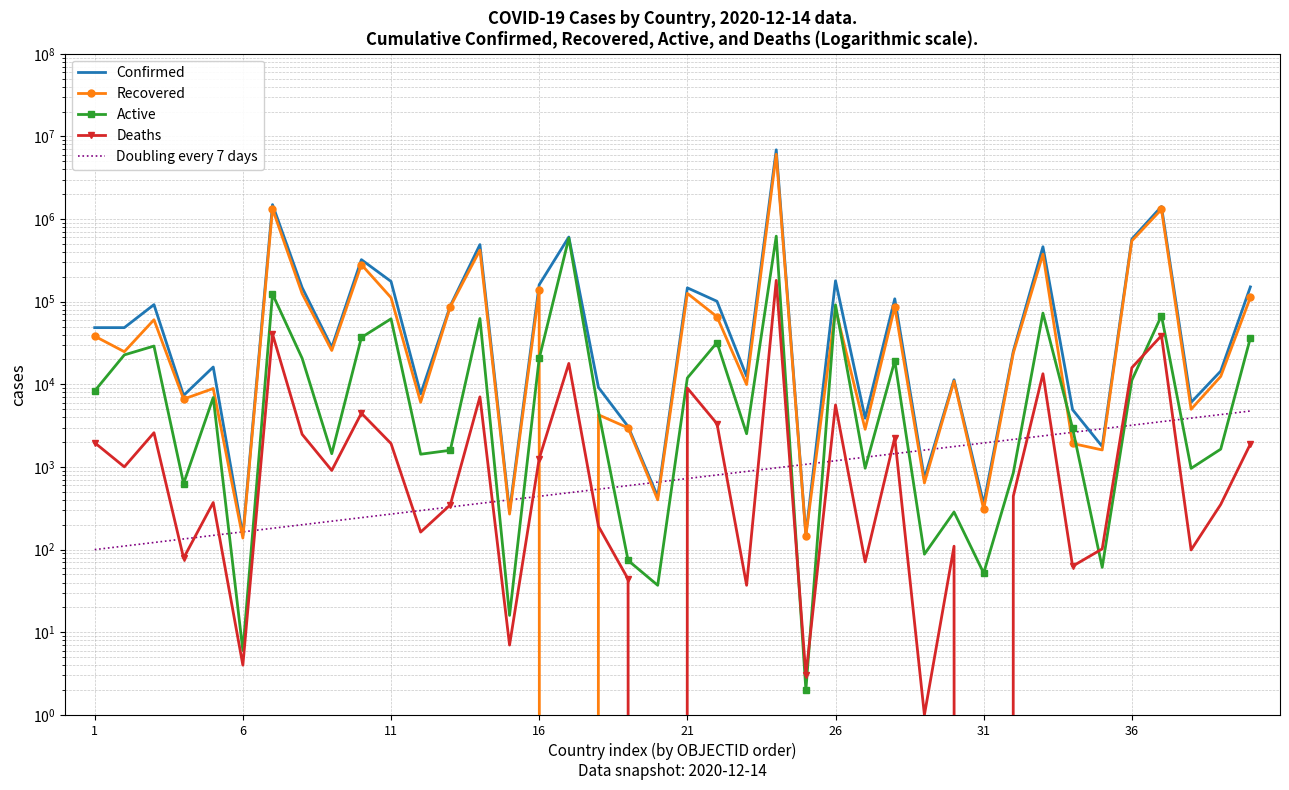

Reading left to right, transcribe all the data shown in this chart.

Confirmed: 48527	48530	92102	7338	16188	148	1494602	148325	28031	322463	175874	7659	88965	490533	292	160295	605966	9173	3090	437	147030	101117	12501	6880127	152	178952	3894	108342	729	11357	359	25143	462064	4936	1770	571919	1417072	6049	14461	150947
Recovered: 38250	24820	60457	6629	8898	138	1330160	125169	25675	281106	111918	6069	87025	420896	269	138464	0	4279	2972	400	126092	65758	9940	6078287	147	81757	2858	86795	640	10962	307	23851	375865	1924	1607	544832	1310425	4988	12465	112622
Deaths: 1965	1003	2596	79	371	4	40668	2486	908	4473	1922	163	348	7052	7	1263	17902	192	44	0	9014	3336	37	181123	3	5626	71	2268	1	110	0	443	13424	63	102	15886	38866	99	352	1895
Active: 8312	22707	29049	630	6919	6	123774	20670	1448	36884	62034	1427	1592	62585	16	20568	588064	4702	74	37	11924	32023	2524	620717	2	91569	965	19279	88	285	52	849	72775	2949	61	11201	67781	962	1644	36430